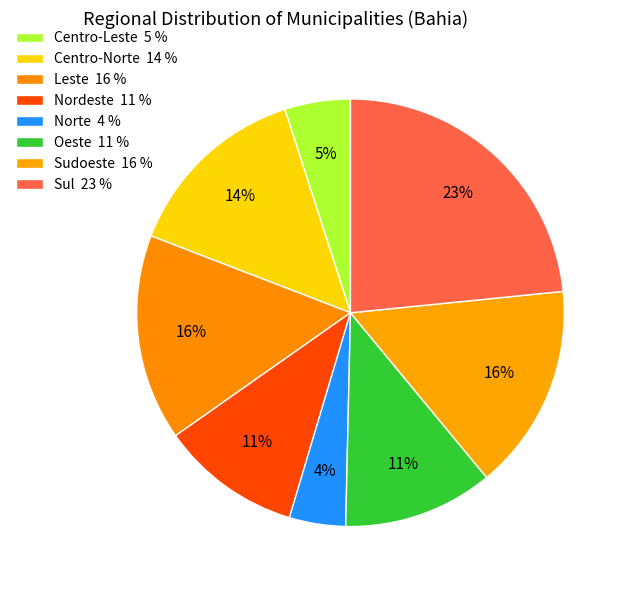

How many segments does this pie chart have?

8